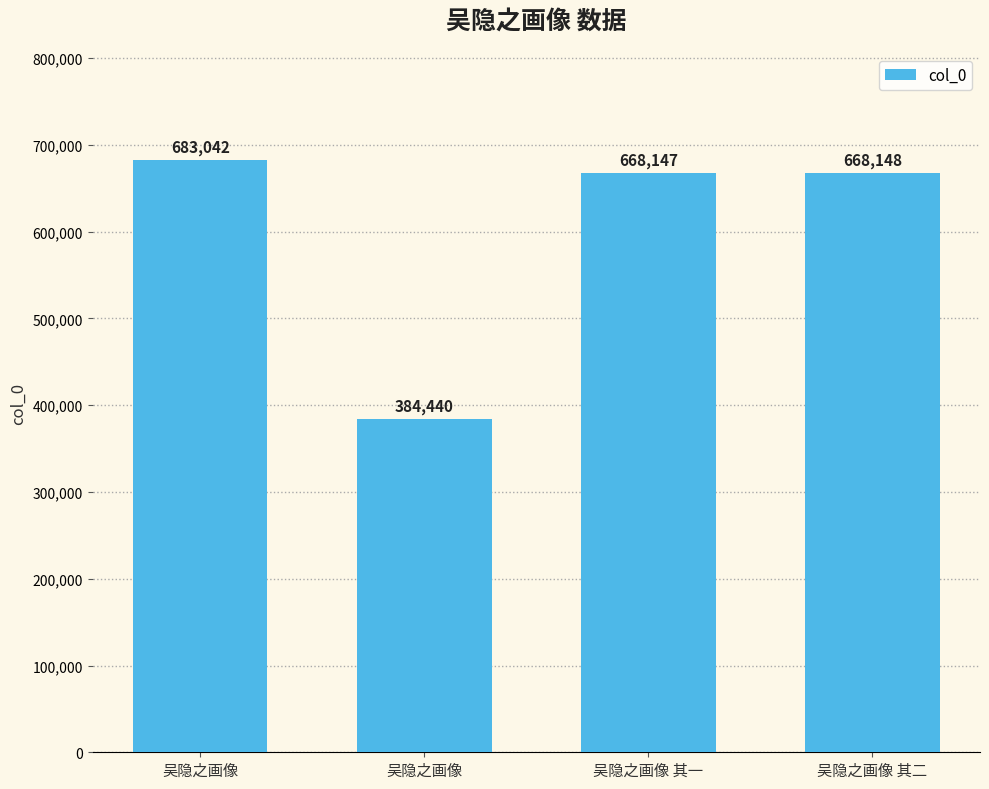

How many bars are there in total?

4